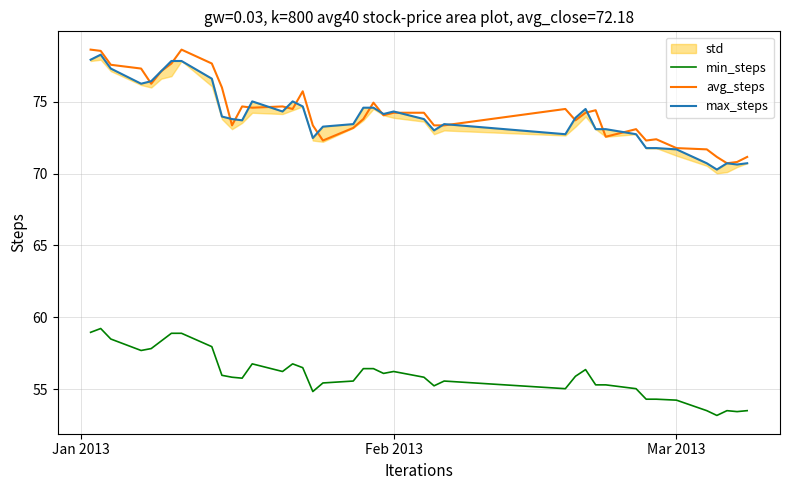

Does the chart display data point markers on the line(s)?

No